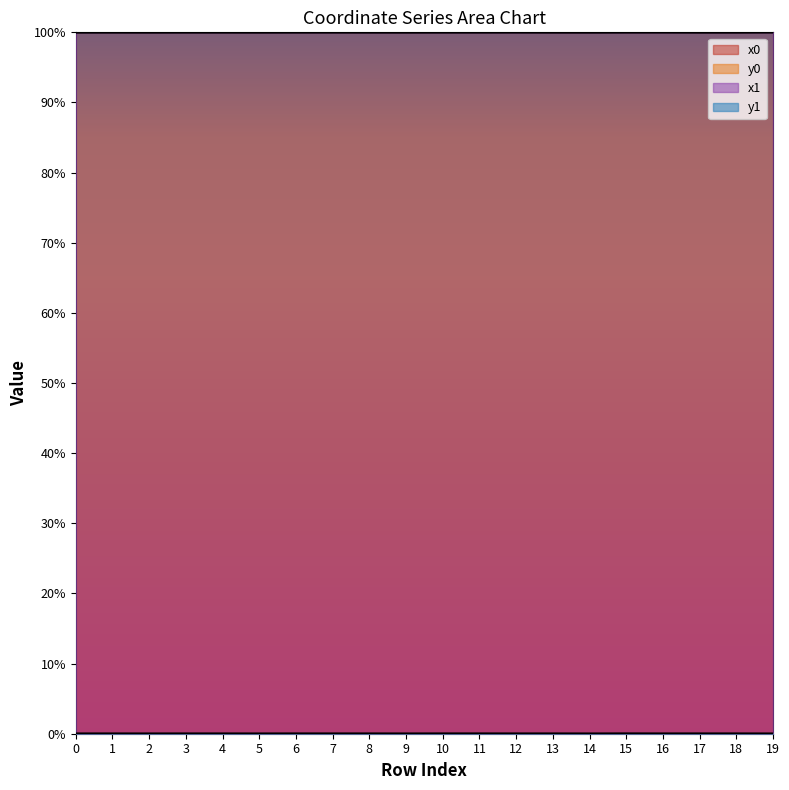

Is it true that y1 equals 0.0 at 10?

False